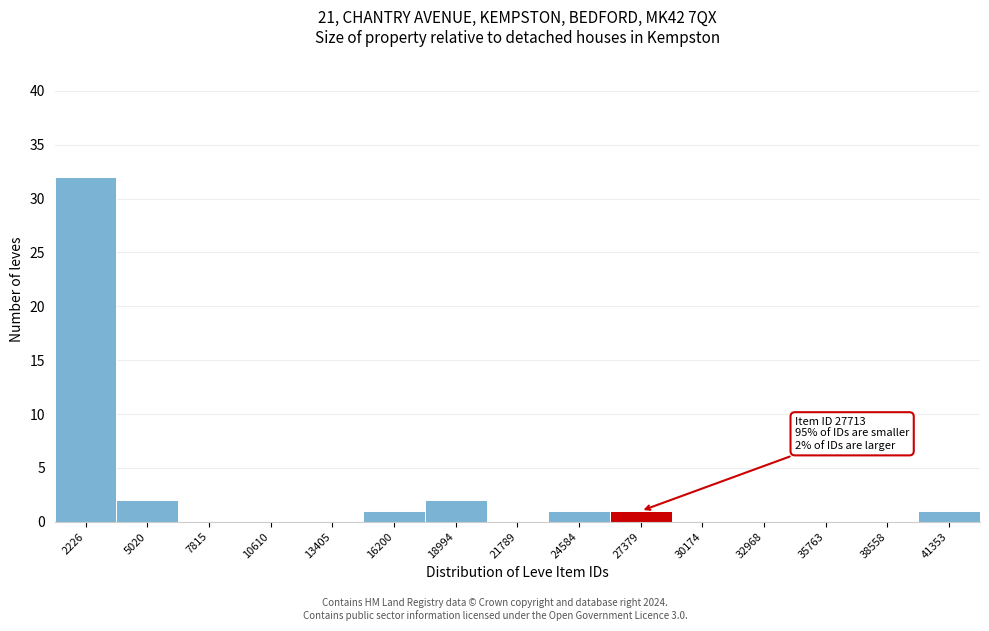

Reading right to left, what are all the values shown in this chart?

41353=1	38558=0	35763=0	32968=0	30174=0	27379=1	24584=1	21789=0	18994=2	16200=1	13405=0	10610=0	7815=0	5020=2	2226=32